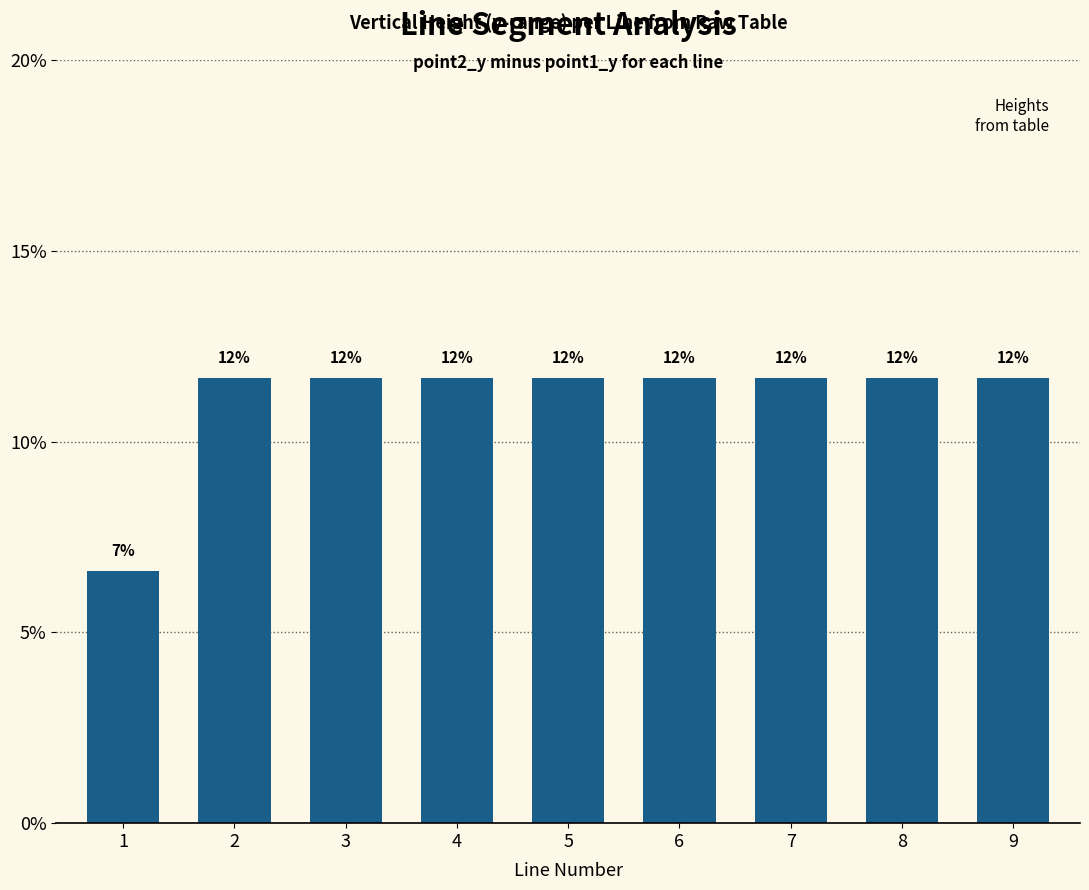

What is the sum of all values?

100.0